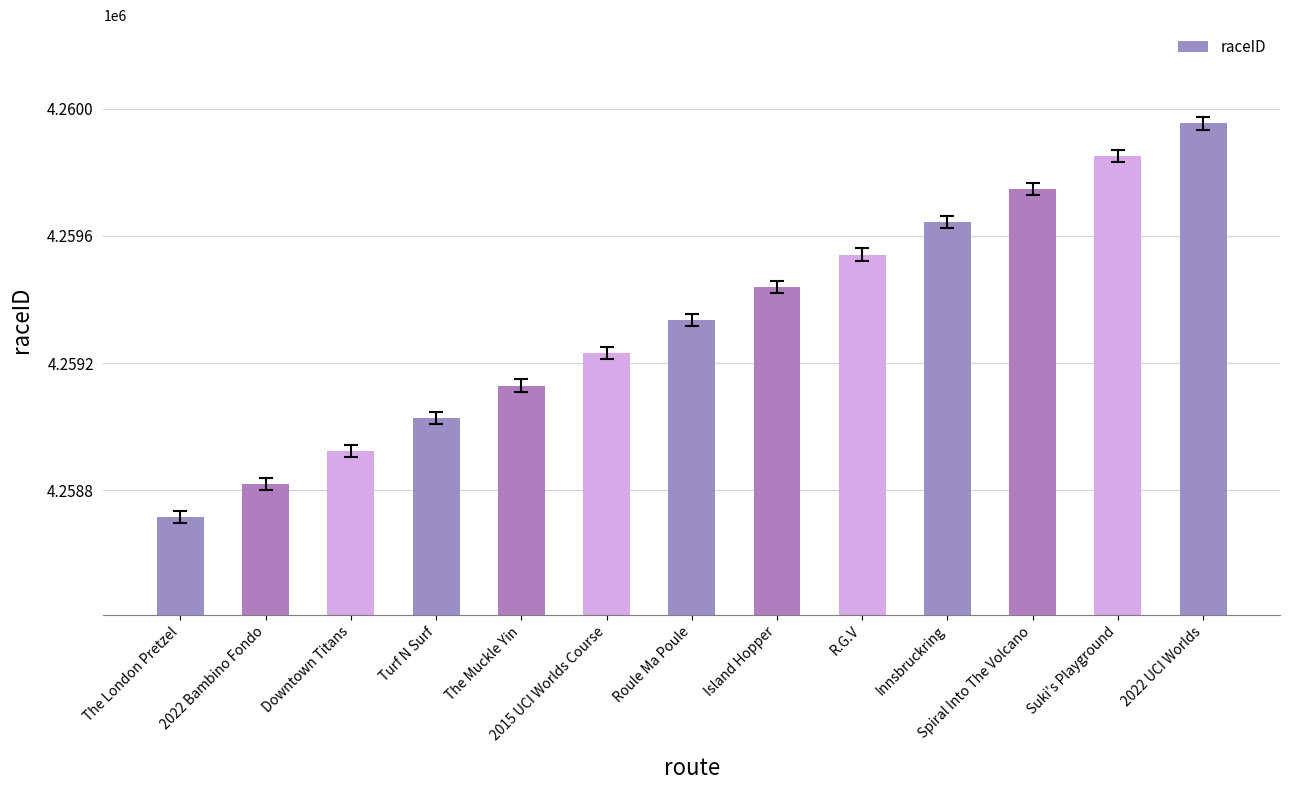

Reading left to right, list all the values displayed in this chart.

4258717	4258820	4258923	4259026	4259129	4259232	4259335	4259438	4259541	4259644	4259747	4259850	4259953